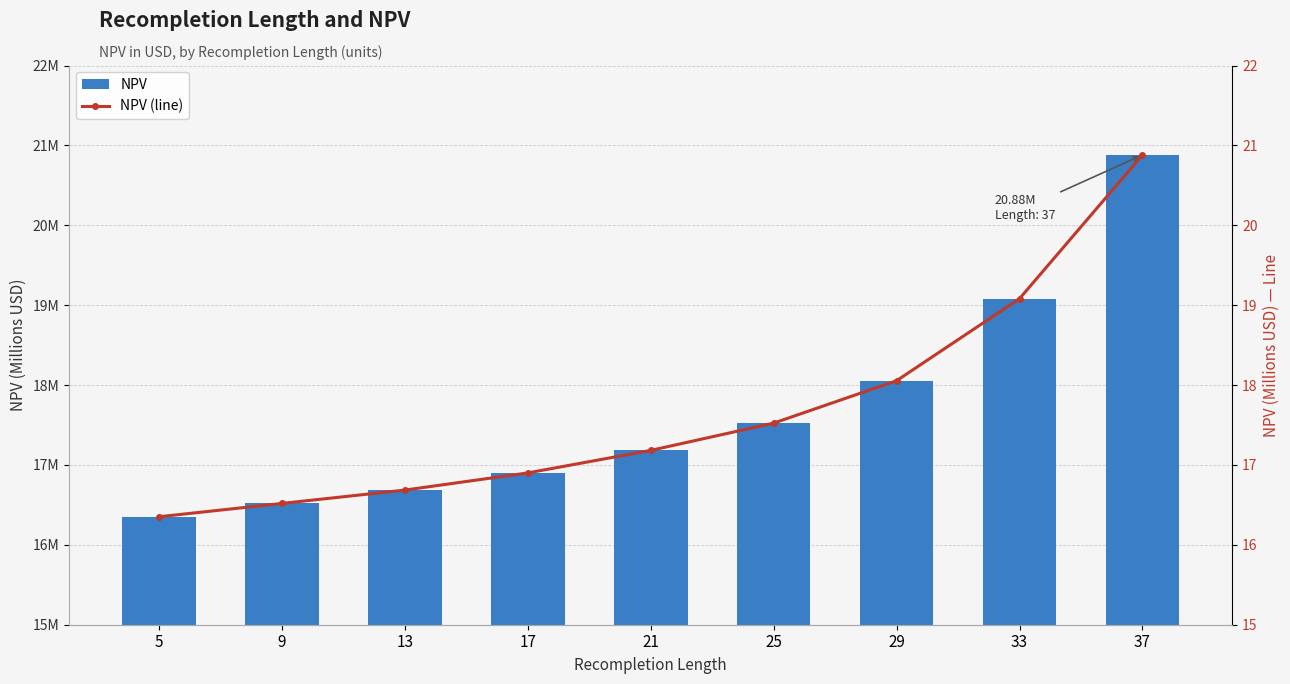

How many values in the NPV (line) series exceed 17?

5